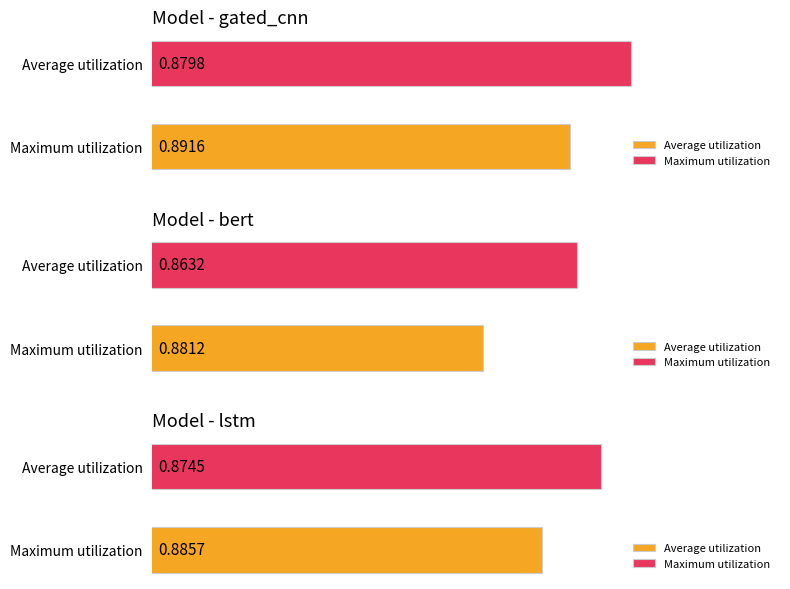

Between lstm and 3, which series saw the biggest shift?

gated_cnn